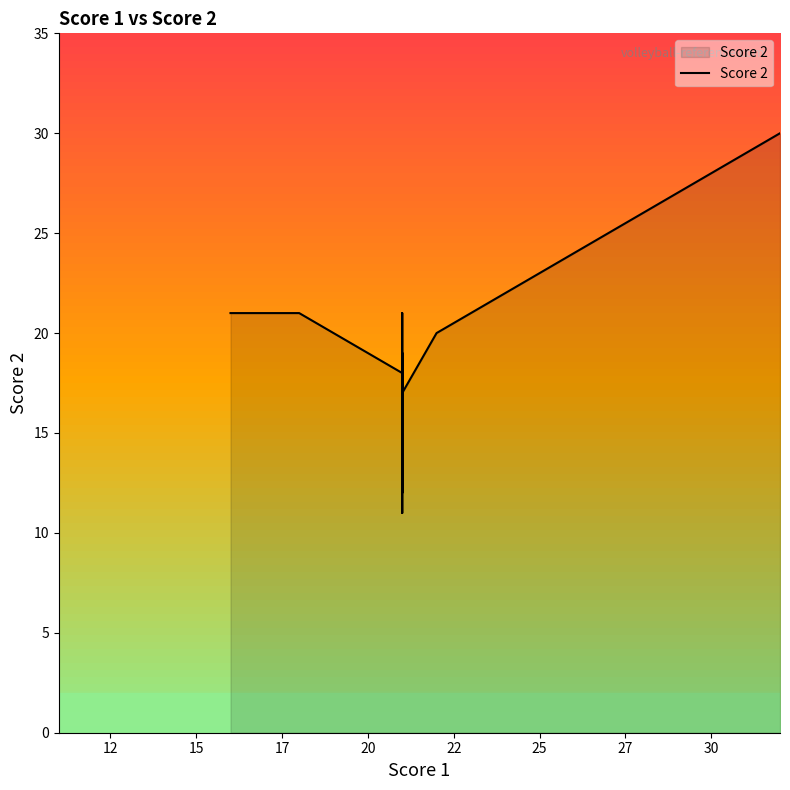

True or false: the data shows 11 at 10.

False